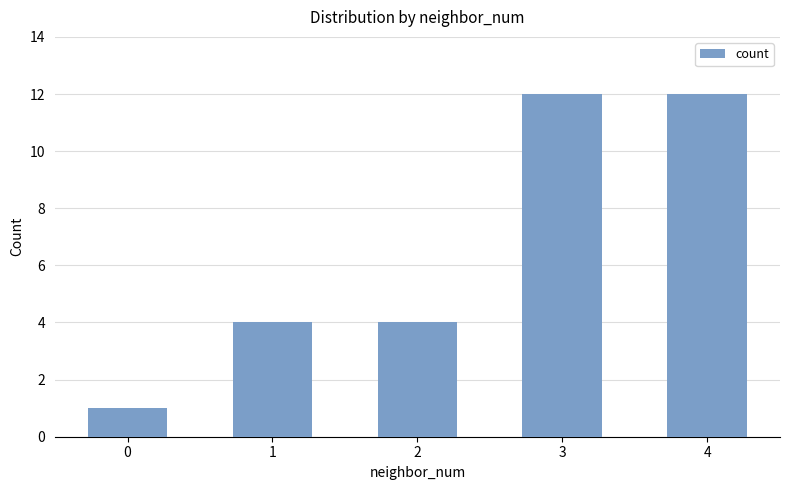

What is the difference between the maximum and minimum values?

11